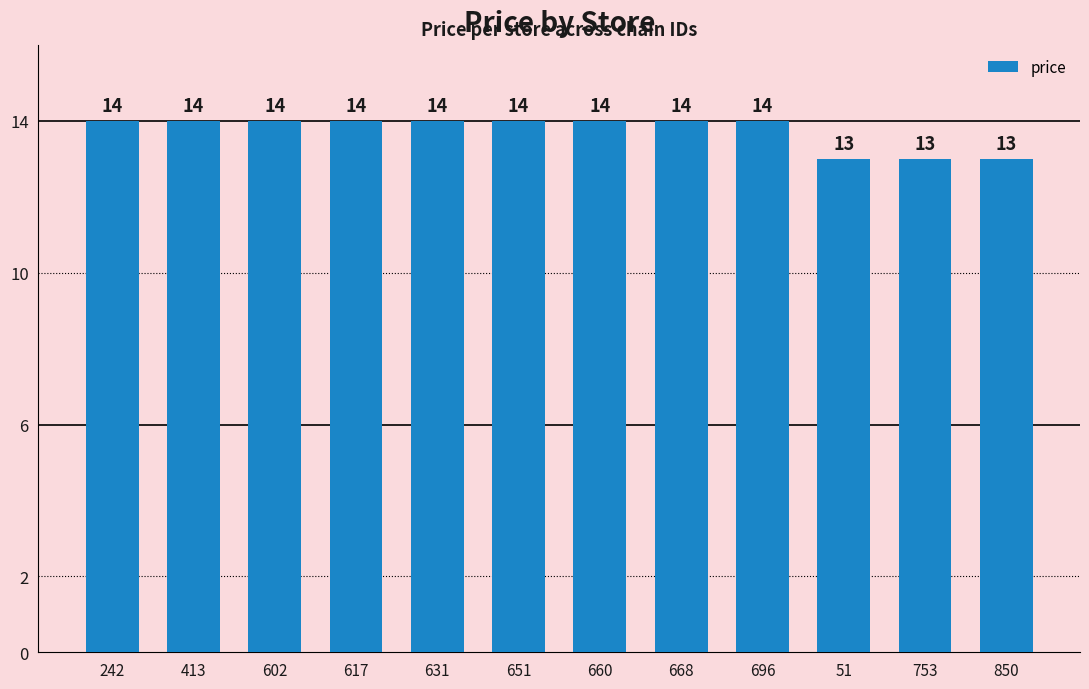

How many values are between 14 and 15?

9